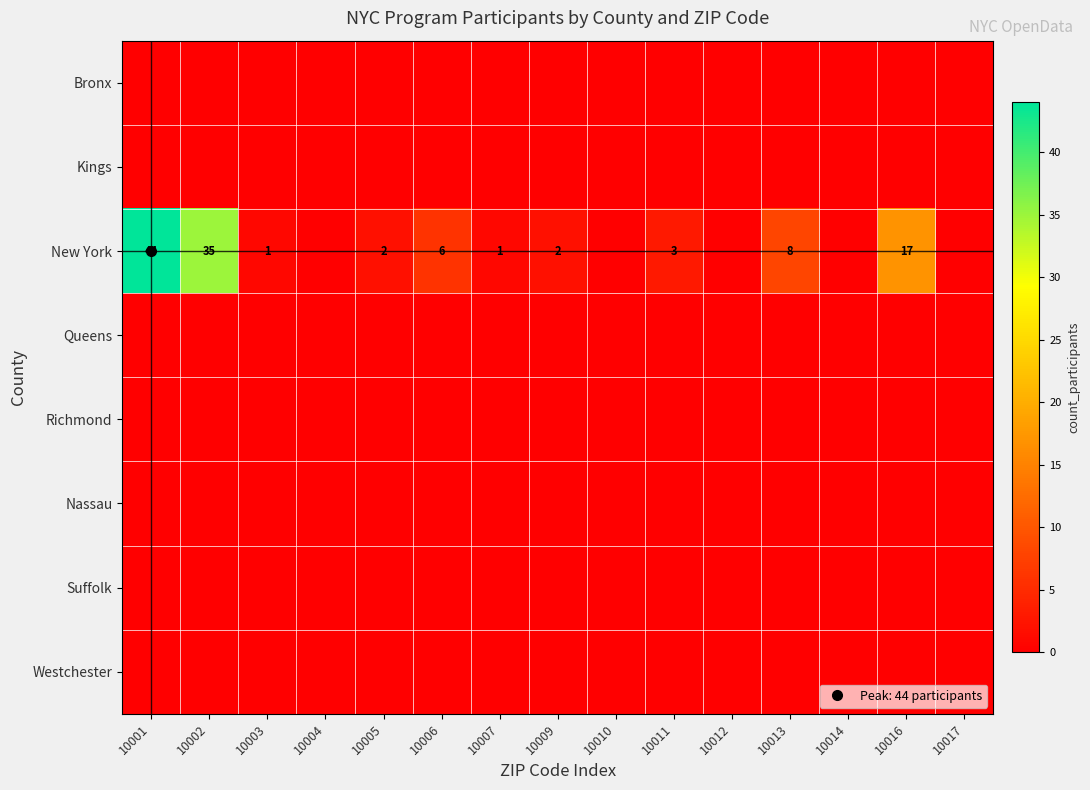

Rank the categories by Westchester value from lowest to highest.

10001, 10002, 10003, 10004, 10005, 10006, 10007, 10009, 10010, 10011, 10012, 10013, 10014, 10016, 10017